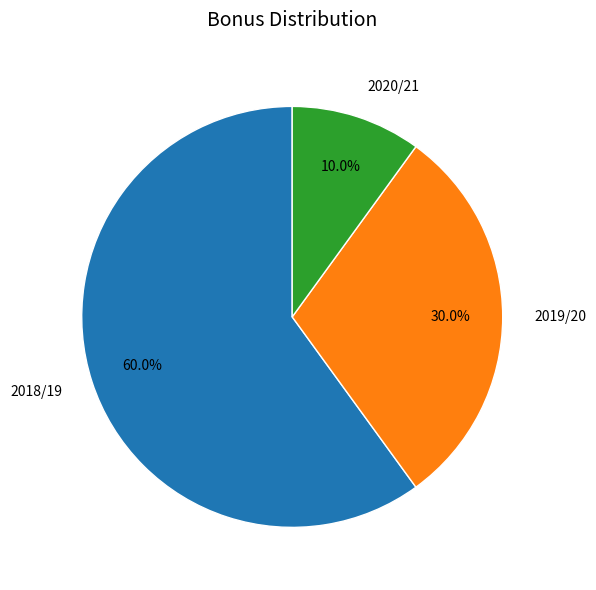

Which has a higher value, 2018/19 or 2020/21?

2018/19